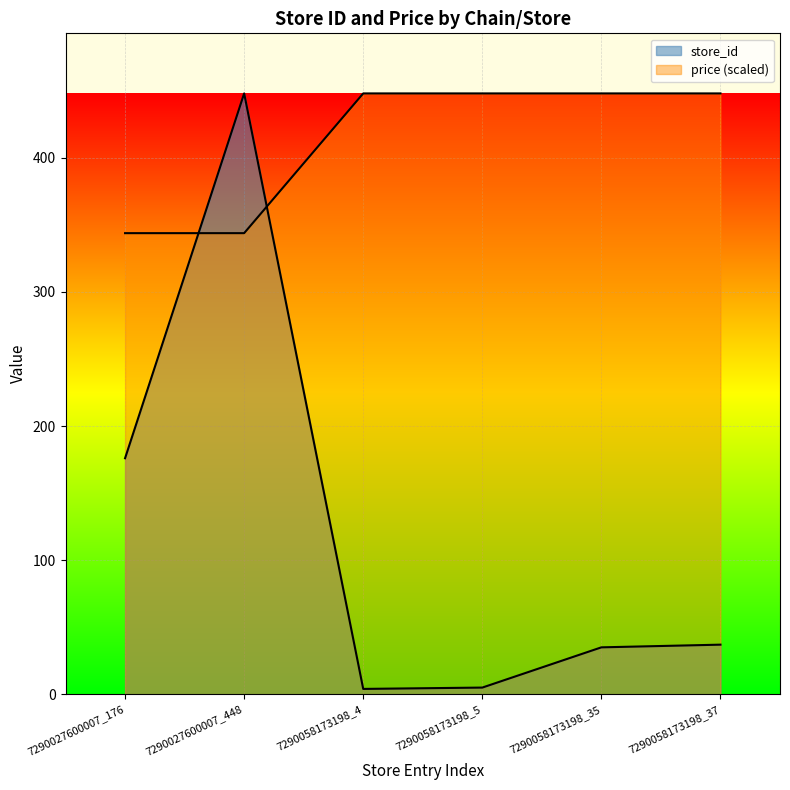

What is the difference between the second highest and second lowest values in the store_id series?

171.0